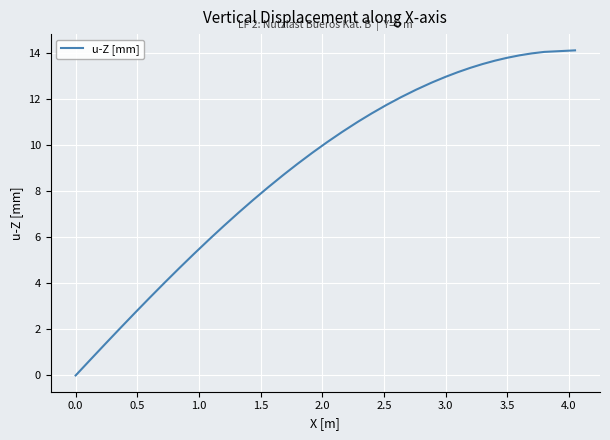

What is the difference between the maximum and minimum values?

14.1